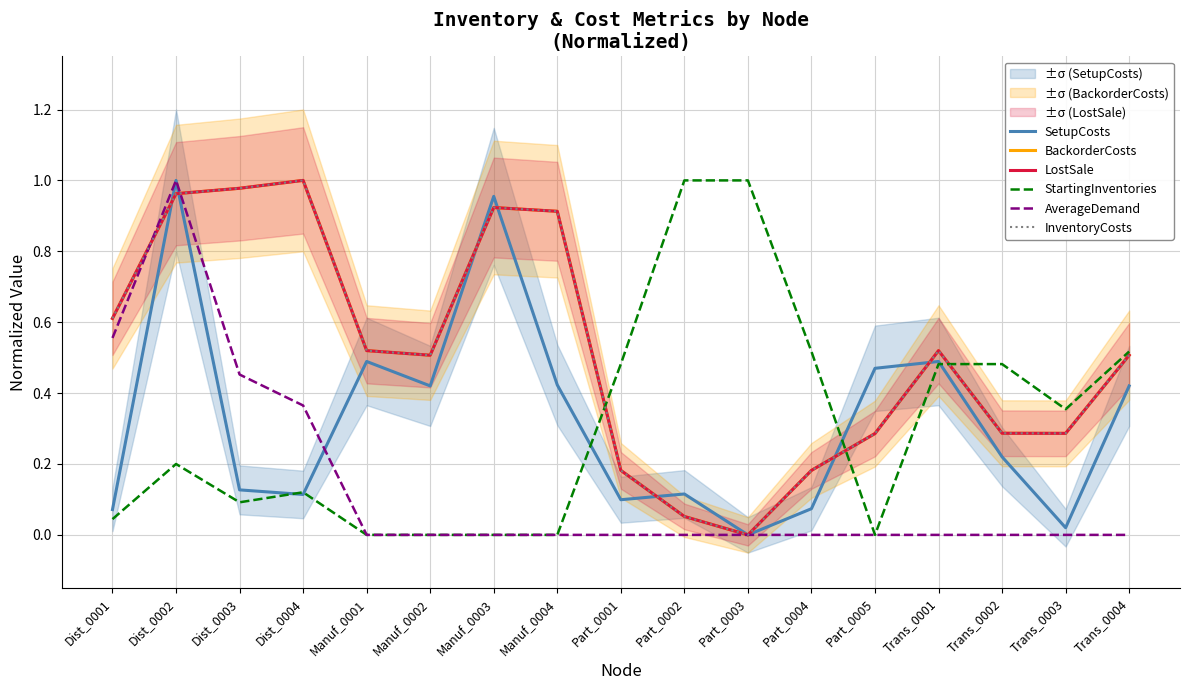

Does the chart have visible grid lines?

Yes